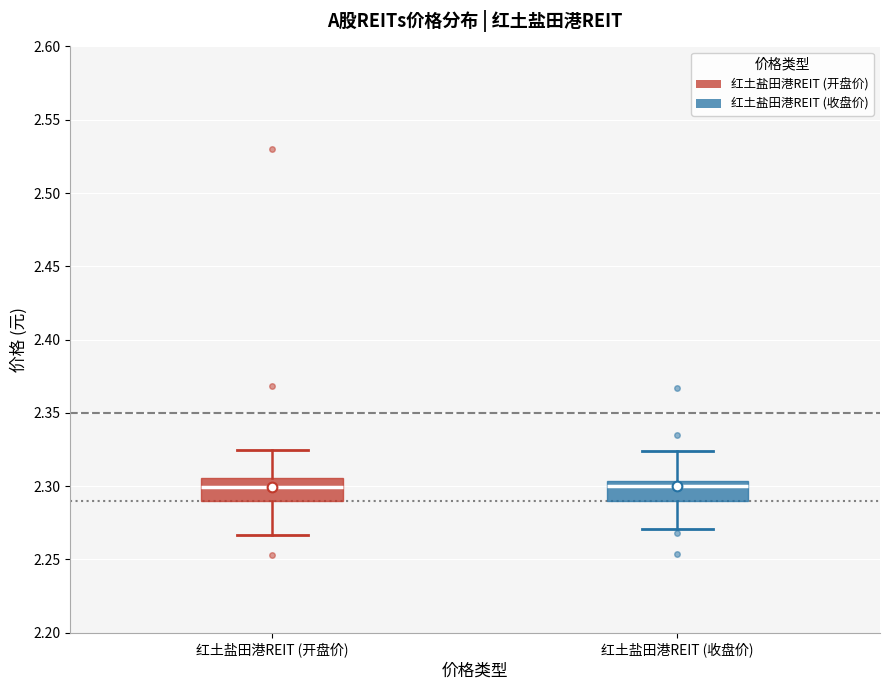

Where is the upper edge of the box for 红土盐田港REIT (开盘价) on the y-axis? The values are not printed on the chart, so give them approximately, as read against the axis.

2.305